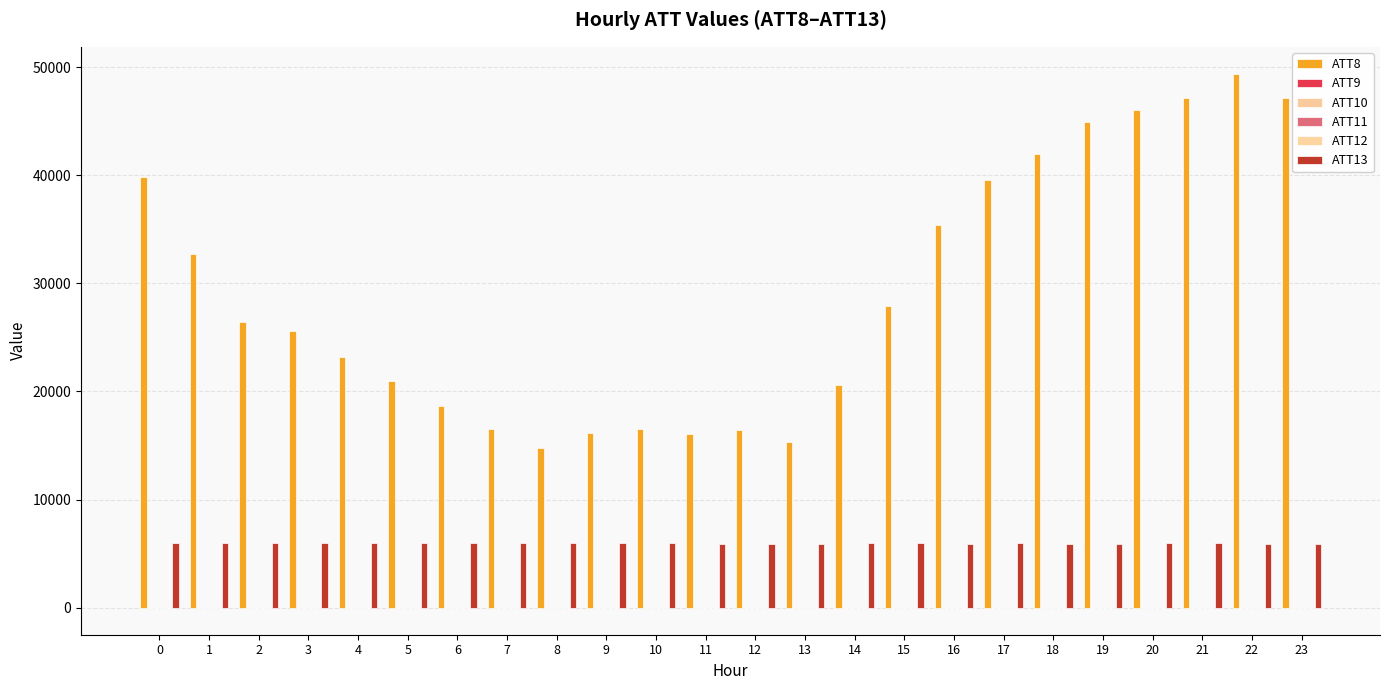

Rank the series by their maximum value, from lowest to highest.

ATT12, ATT10, ATT11, ATT9, ATT13, ATT8